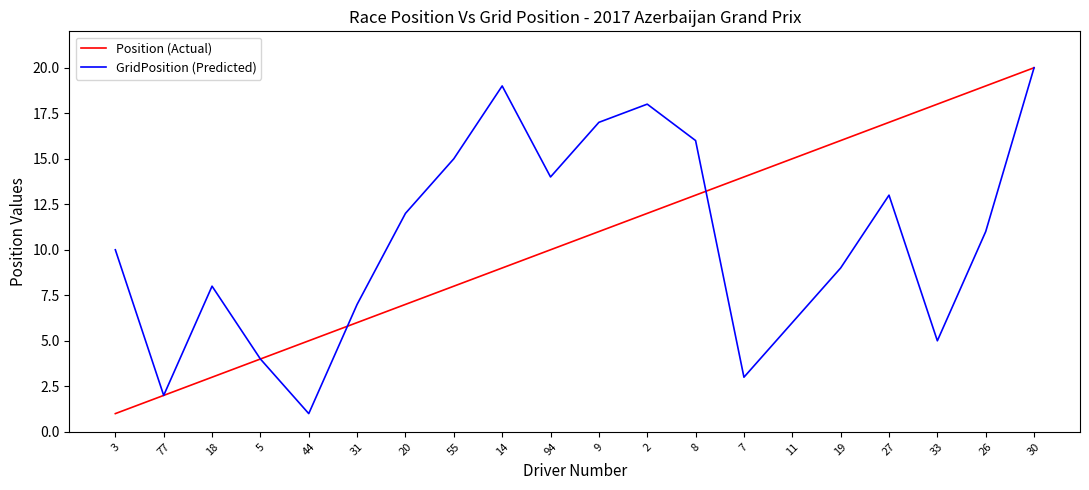

At which category is the sum across all series the highest?

30